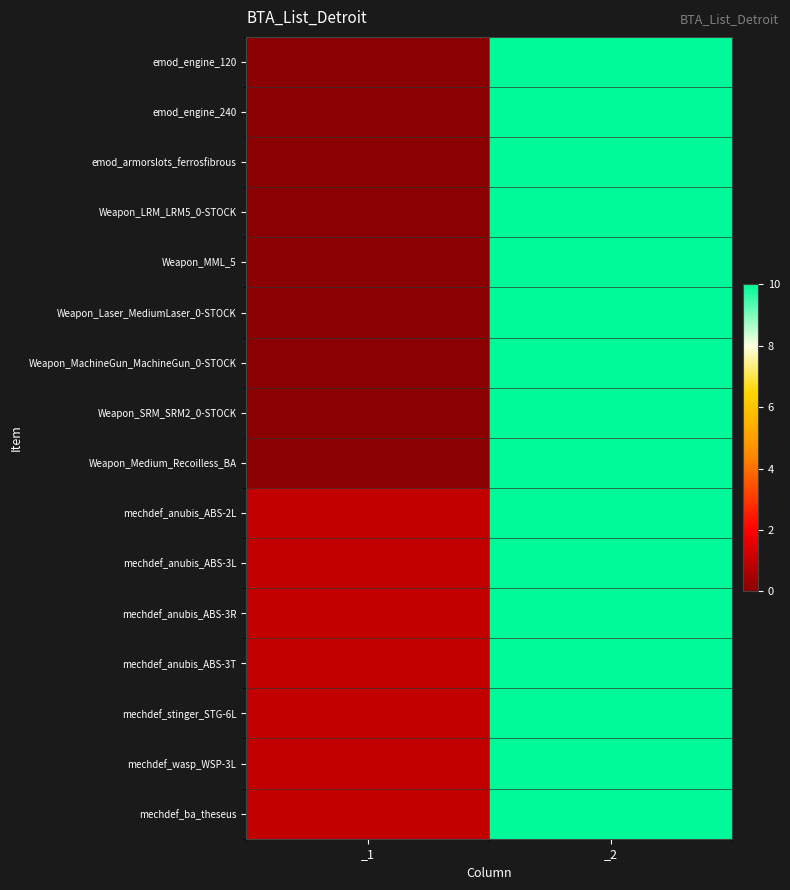

Rank the series at _2 from lowest to highest value.

emod_engine_120, emod_engine_240, emod_armorslots_ferrosfibrous, Weapon_LRM_LRM5_0-STOCK, Weapon_MML_5, Weapon_Laser_MediumLaser_0-STOCK, Weapon_MachineGun_MachineGun_0-STOCK, Weapon_SRM_SRM2_0-STOCK, Weapon_Medium_Recoilless_BA, mechdef_anubis_ABS-2L, mechdef_anubis_ABS-3L, mechdef_anubis_ABS-3R, mechdef_anubis_ABS-3T, mechdef_stinger_STG-6L, mechdef_wasp_WSP-3L, mechdef_ba_theseus